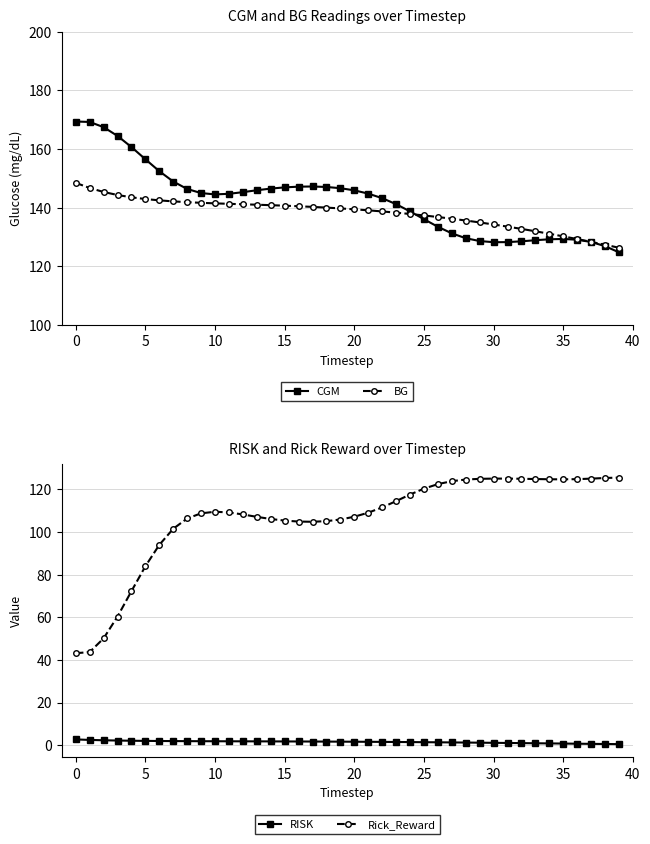

Which series has the widest spread of values?

Rick_Reward